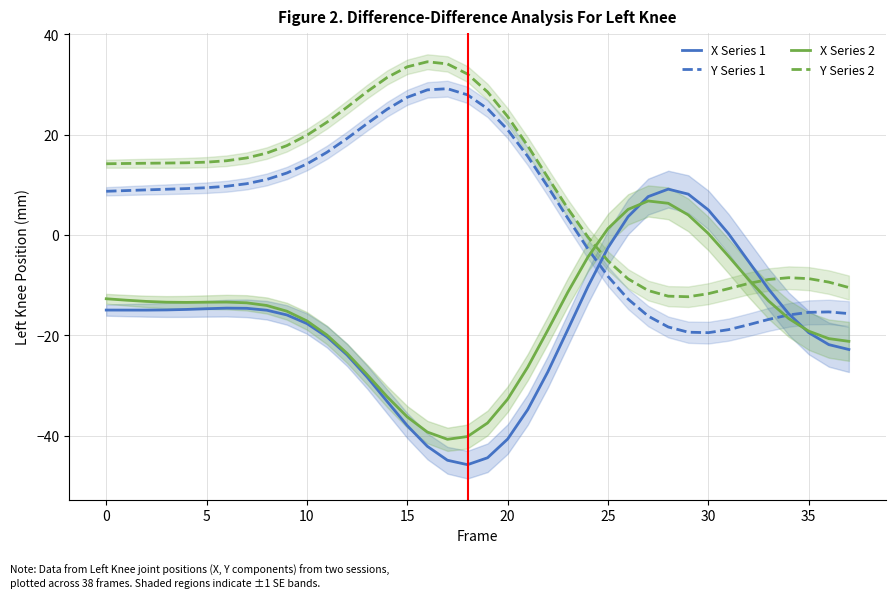

What is the value of the X Series 1 point at the 34th from the left?

-10.8